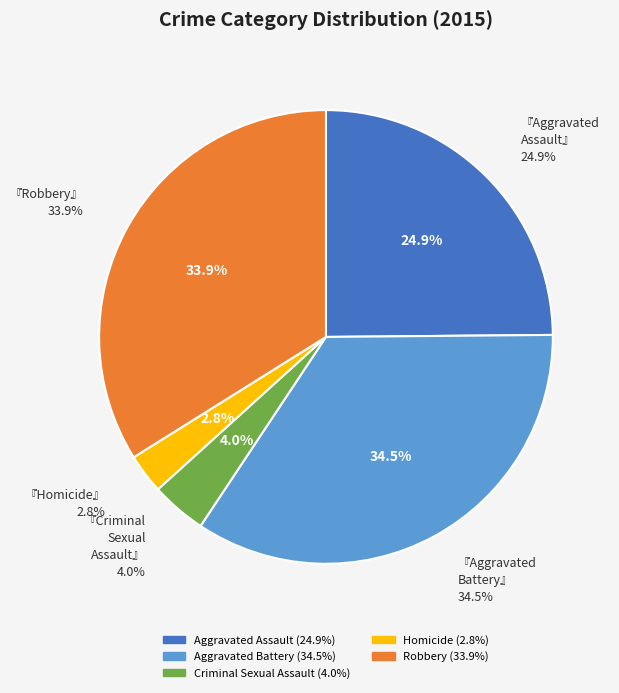

Does Aggravated Assault represent more than half of the total?

No